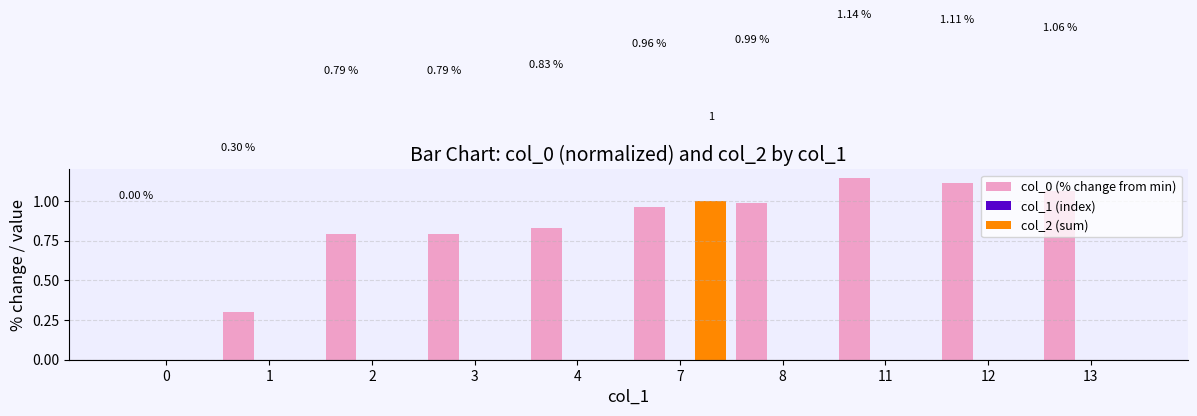

Which series has the largest total across all categories?

col_0 (% change from min)